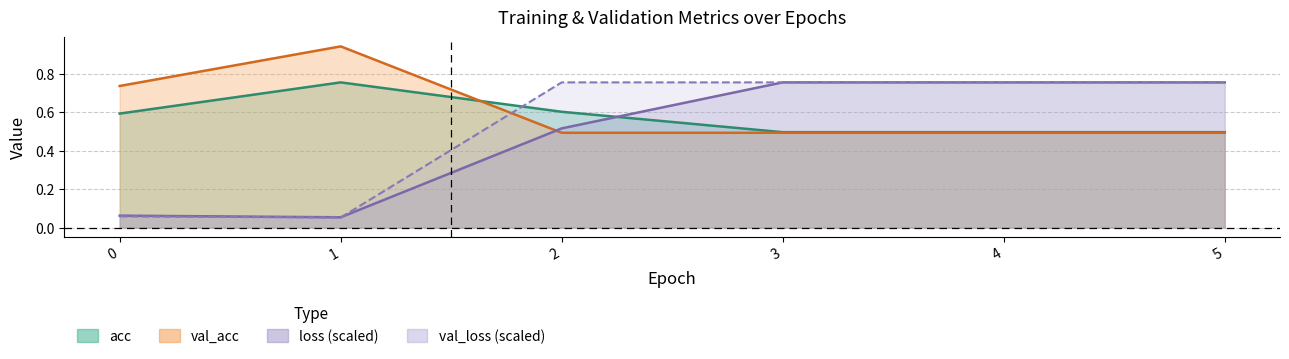

How many distinct data groups are displayed?

4